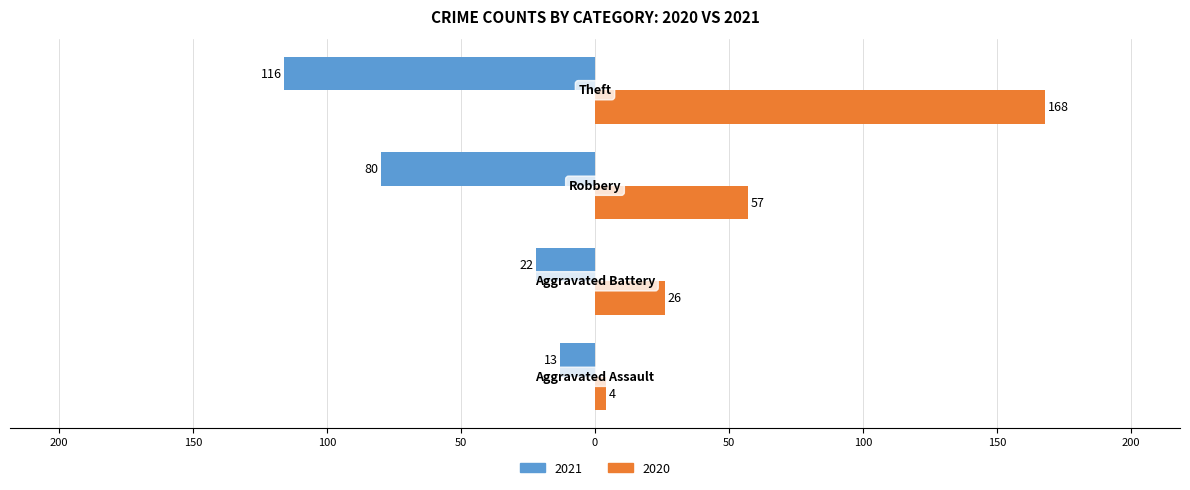

What are all the series names shown in the legend?

2021, 2020